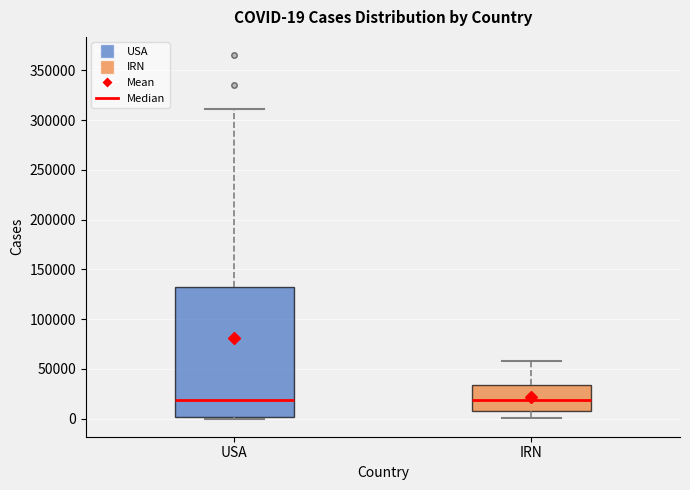

Comparing the boxes themselves (not the whiskers), which one is the tallest?

USA